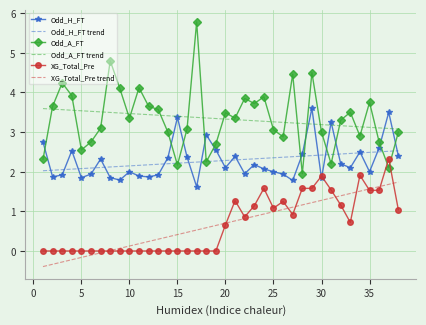

True or false: XG_Total_Pre trend has more than 2 interior local peaks.

False